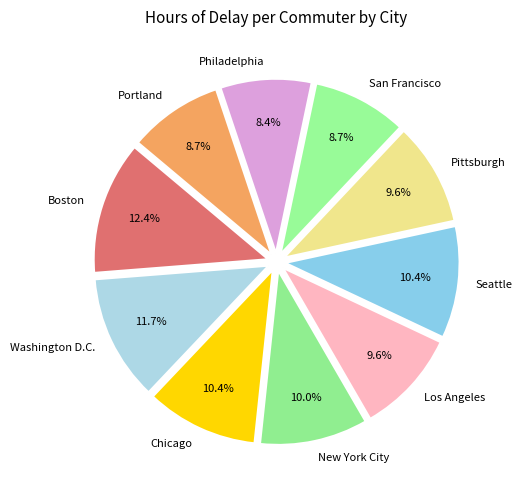

Count the number of slices in the pie.

10